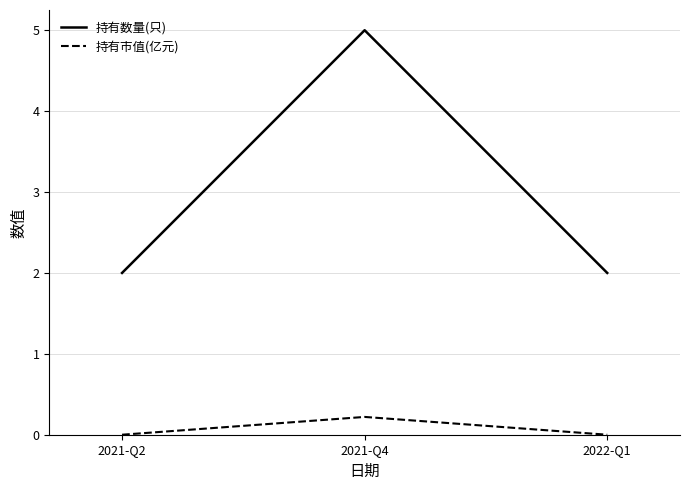

What position from the left is 2021-Q4?

2